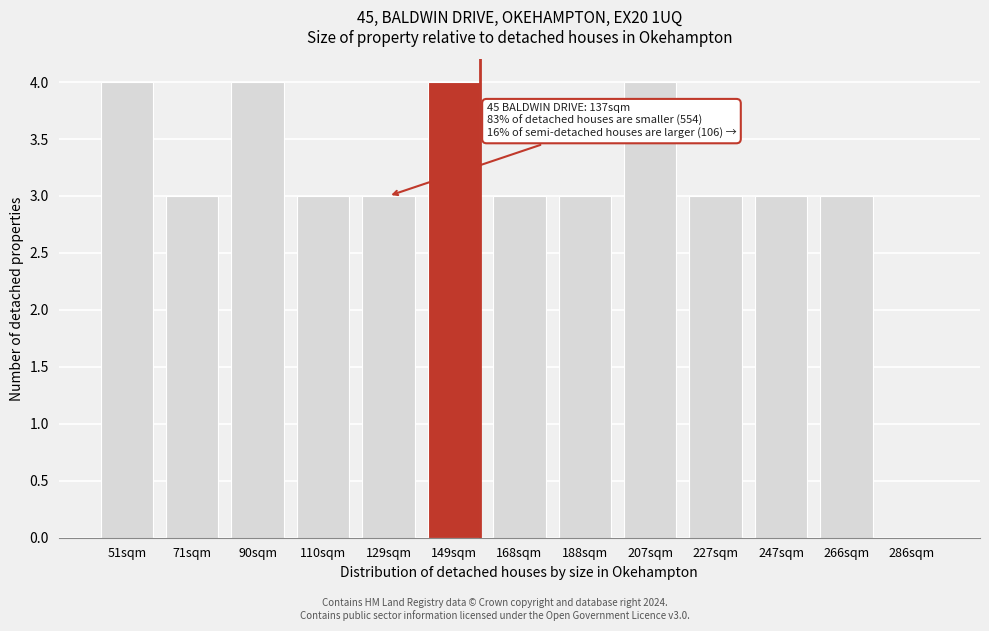

Reading left to right, list all the values displayed in this chart.

51sqm=4	71sqm=3	90sqm=4	110sqm=3	129sqm=3	149sqm=4	168sqm=3	188sqm=3	207sqm=4	227sqm=3	247sqm=3	266sqm=3	286sqm=0